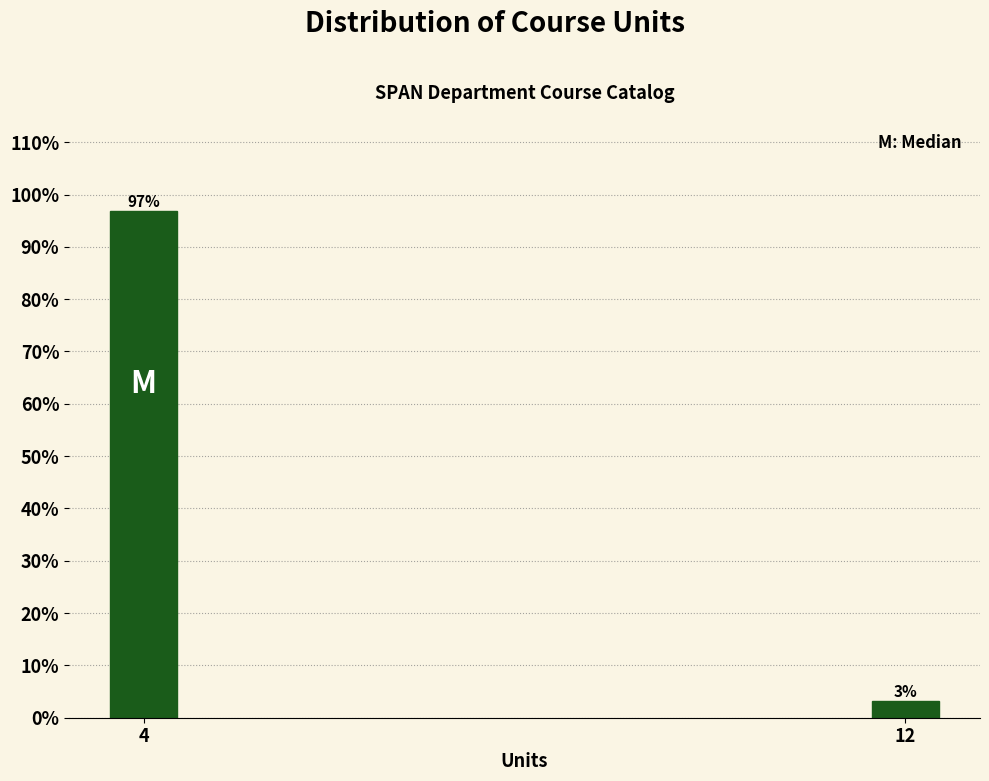

The value at 4 is 96.8. True or false?

True